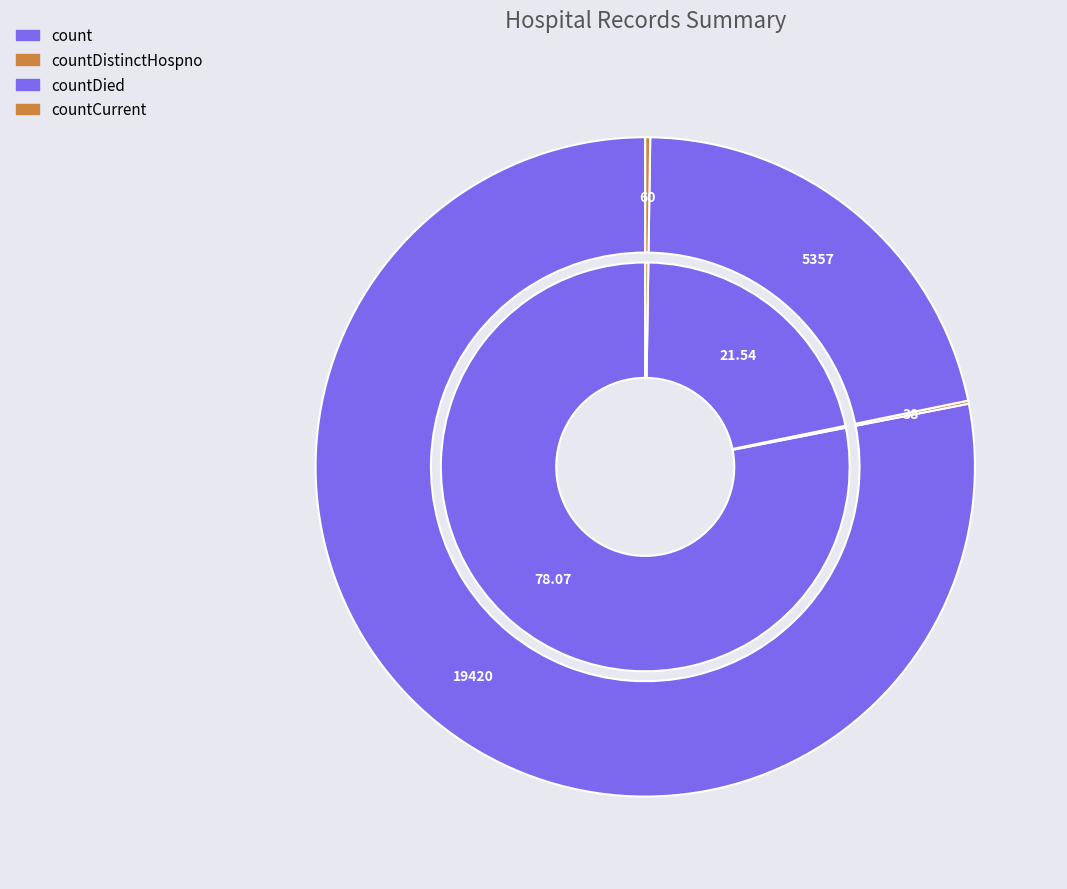

What is the change in value from count to countDistinctHospno?

-19382